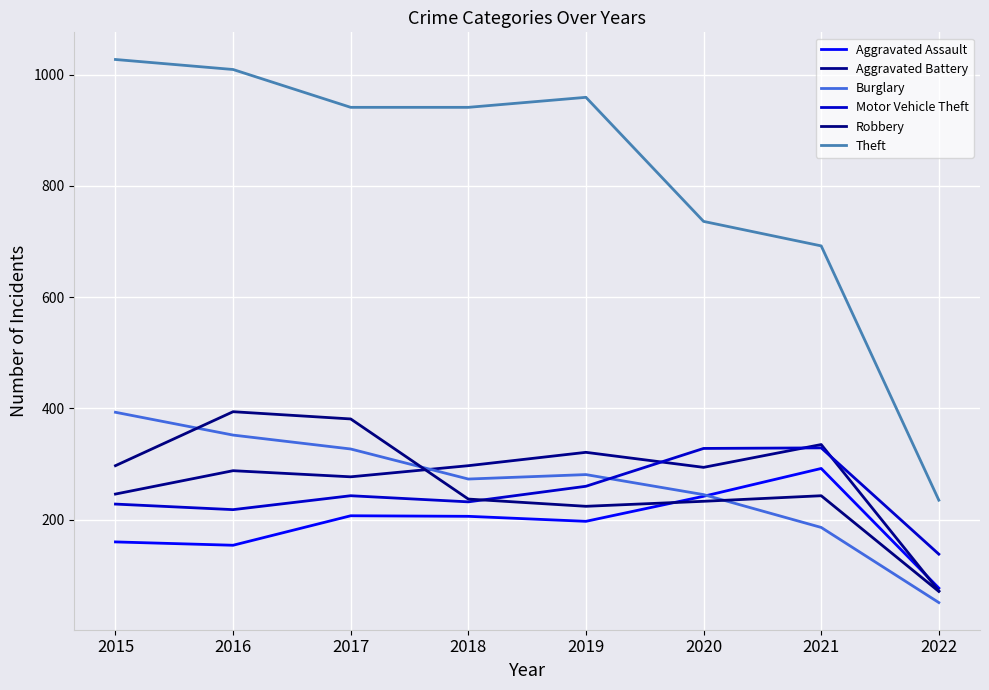

What is the average value of the Aggravated Assault series?

192